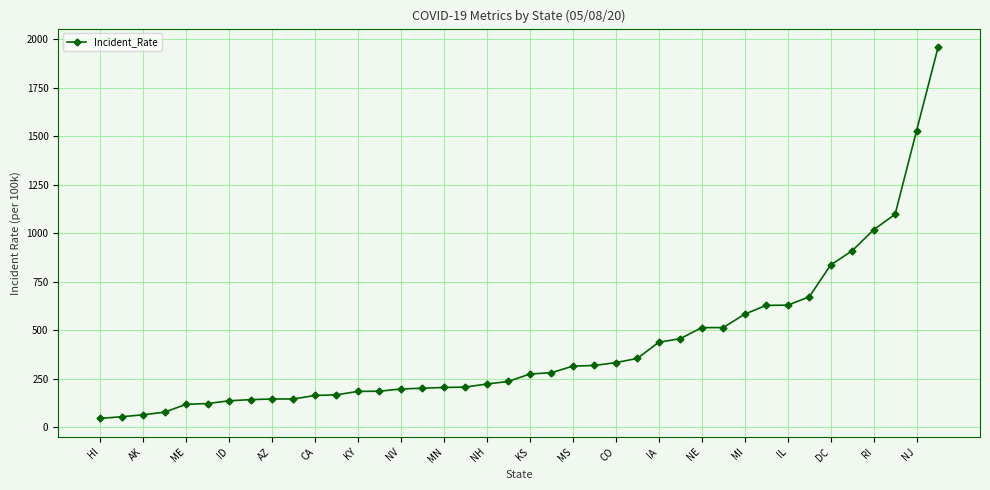

What is the difference between the maximum and minimum values?

1915.2